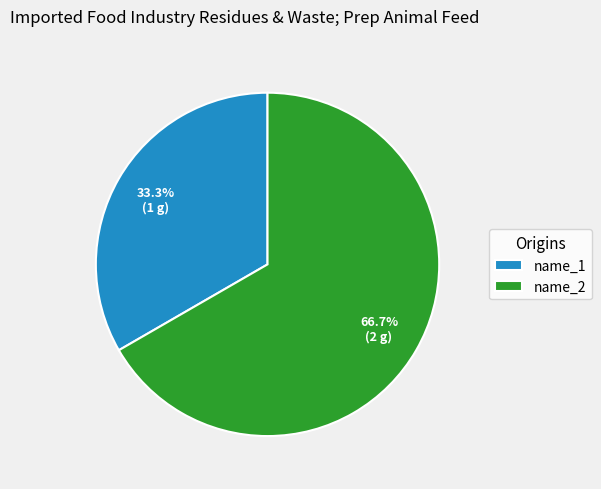

Approximately how many times larger is the value at name_2 compared to name_1?

2.0